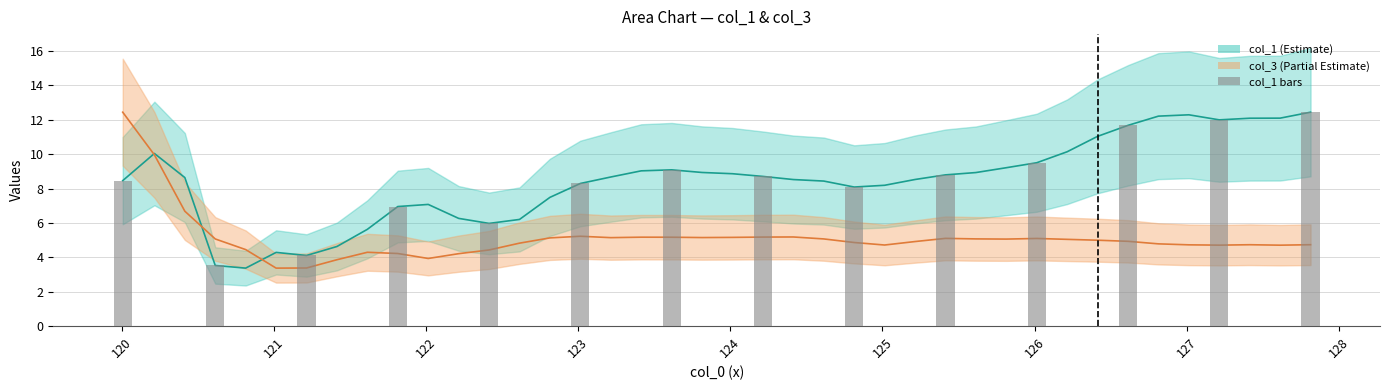

How many data points does each series have?

40